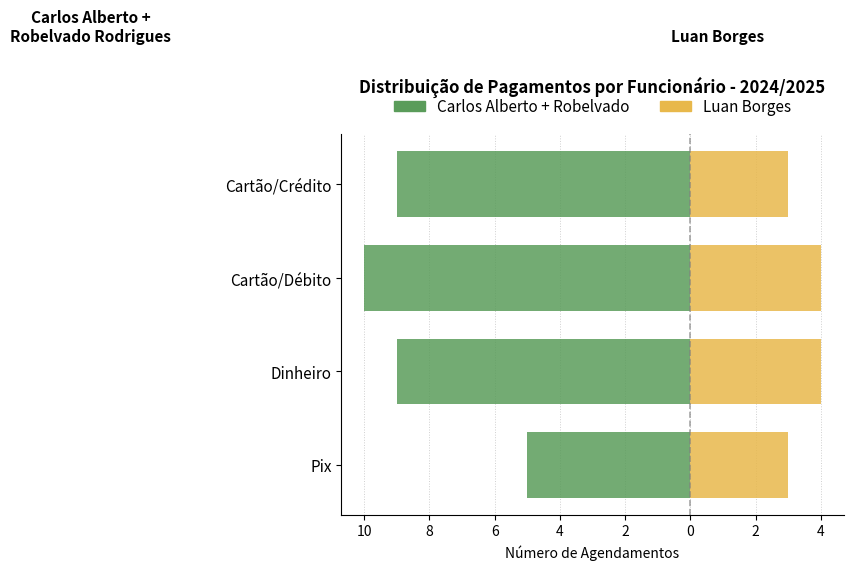

What are all the series names shown in the legend?

Carlos Alberto + Robelvado, Luan Borges